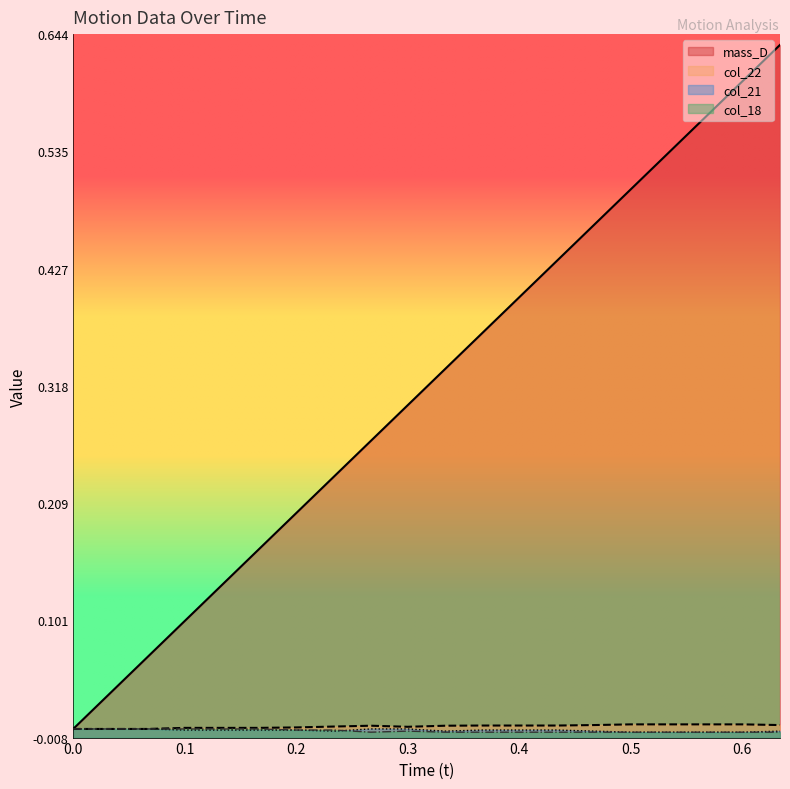

What is the spread (max minus min) of values at 0.167?

0.2